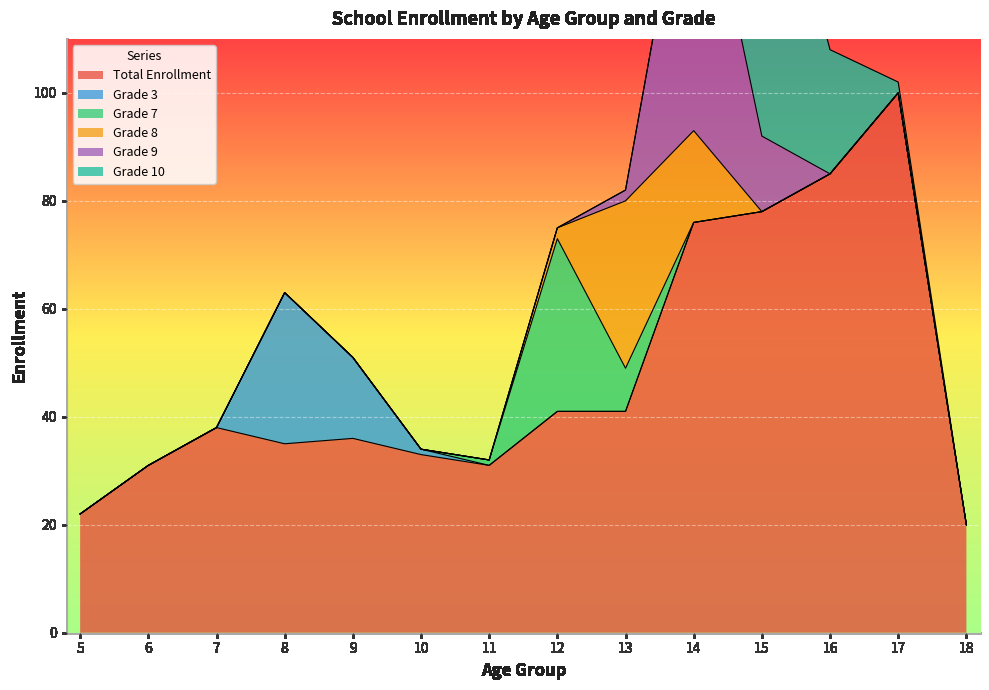

How many values in the Grade 9 series exceed 0?

3